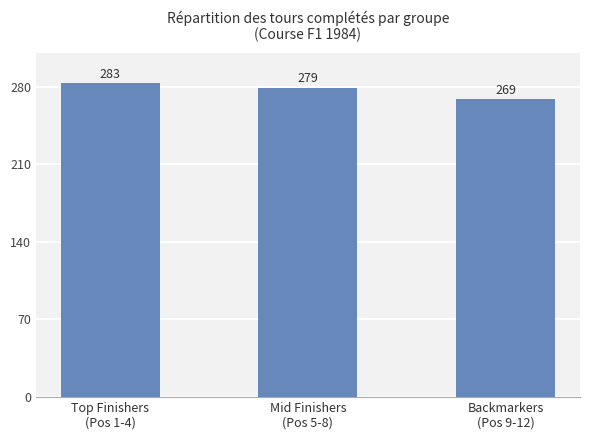

Rank the categories by value from lowest to highest.

Backmarkers
(Pos 9-12), Mid Finishers
(Pos 5-8), Top Finishers
(Pos 1-4)